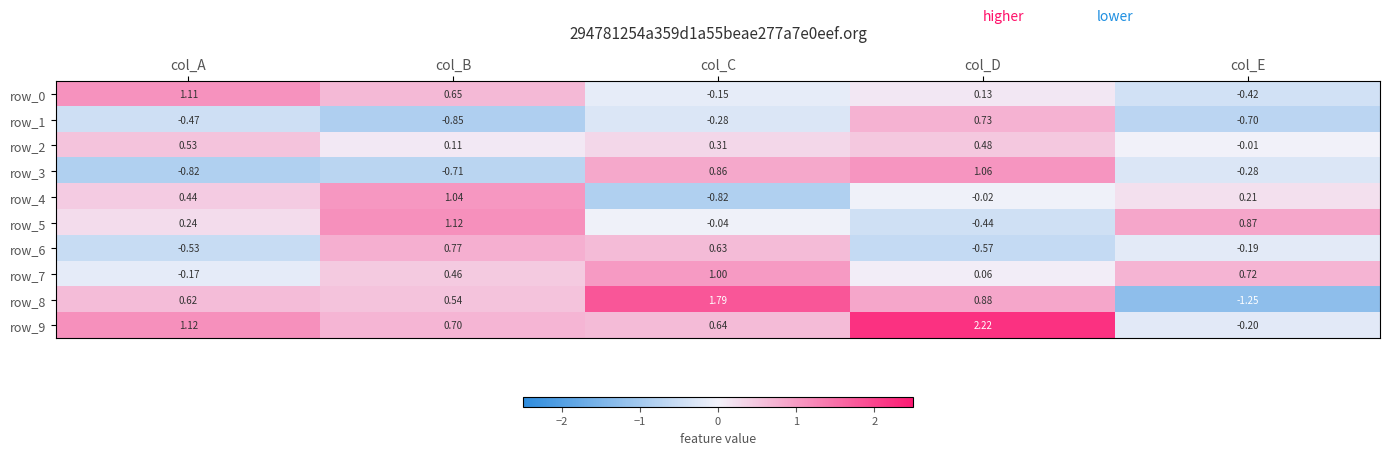

How many series are shown in this chart?

10